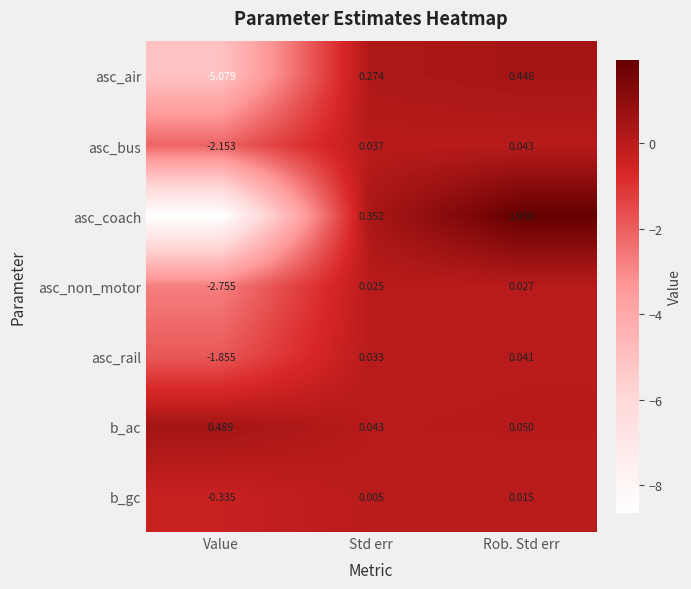

Which series changed the most between Value and Std err?

asc_coach